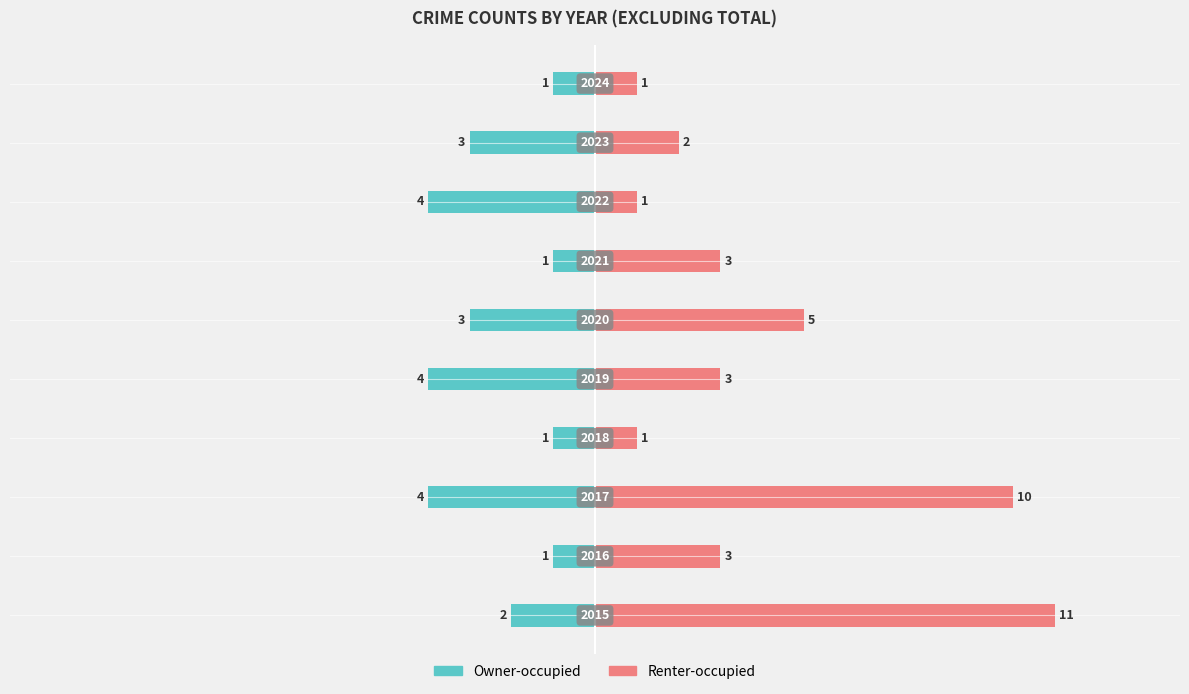

Between 4 and 1, which is larger?

1